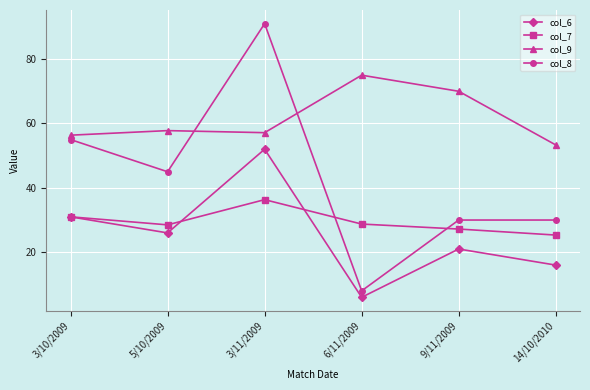

In col_9, how many points are higher than both neighbors (excluding endpoints)?

2